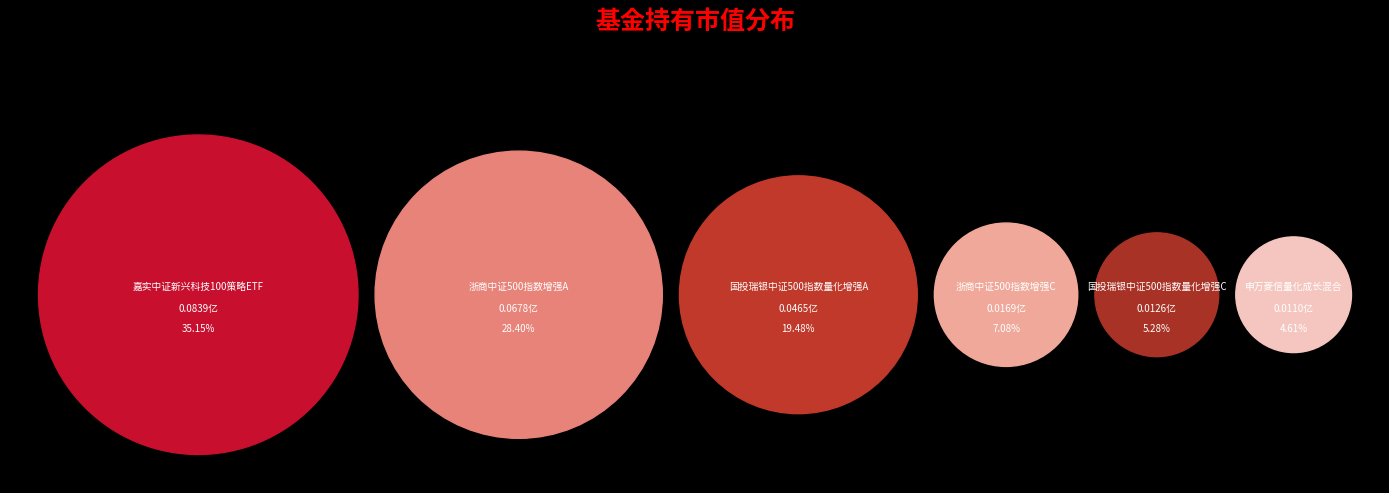

How many segments does this pie chart have?

6